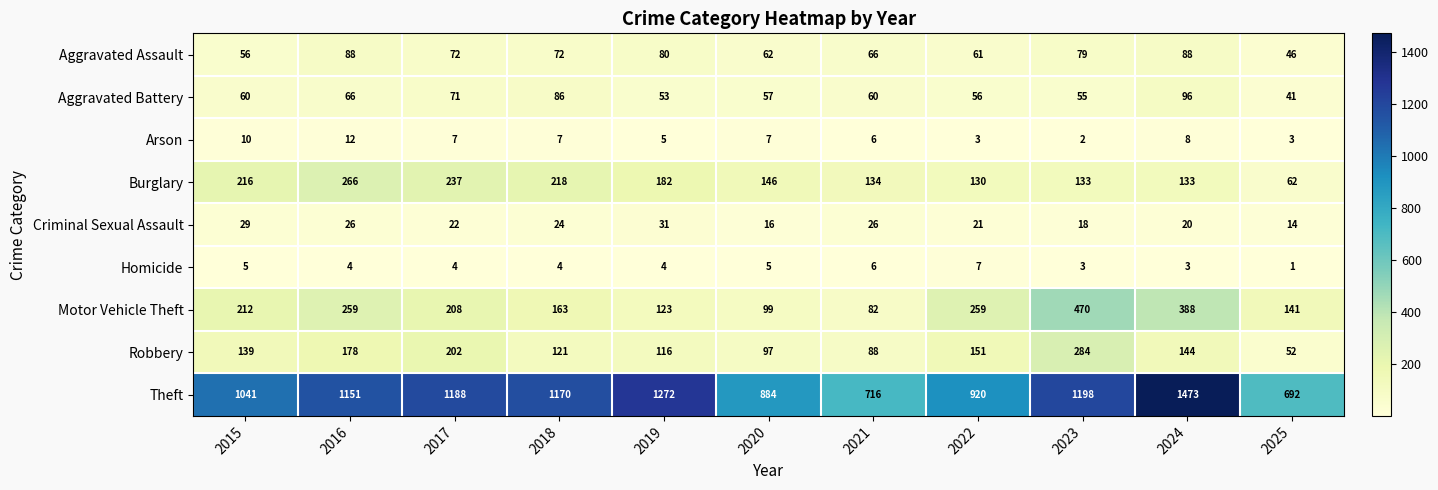

What is the difference between the maximum and minimum values in the Theft series?

781